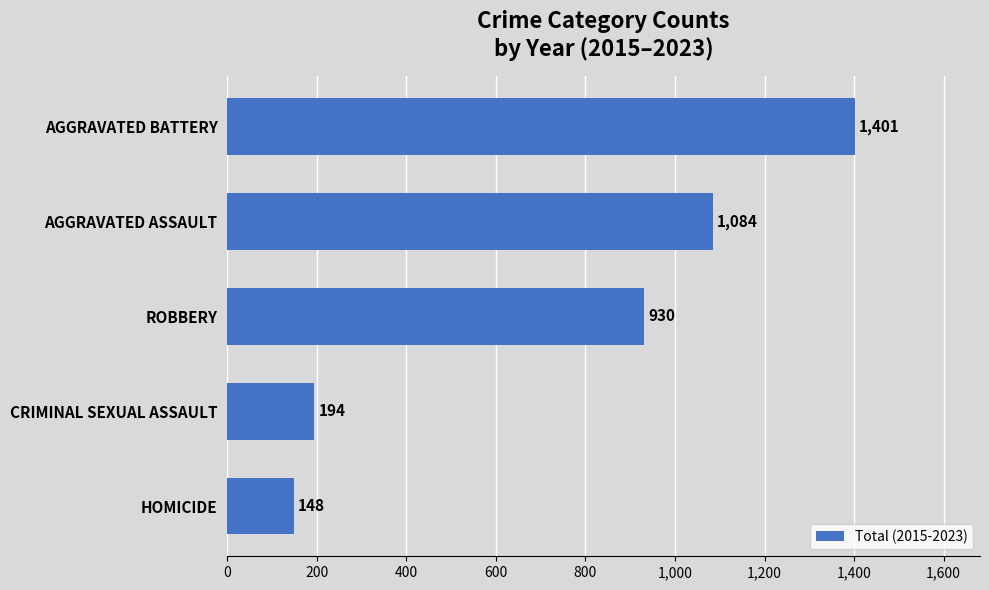

Rank the categories by value from lowest to highest.

HOMICIDE, CRIMINAL SEXUAL ASSAULT, ROBBERY, AGGRAVATED ASSAULT, AGGRAVATED BATTERY